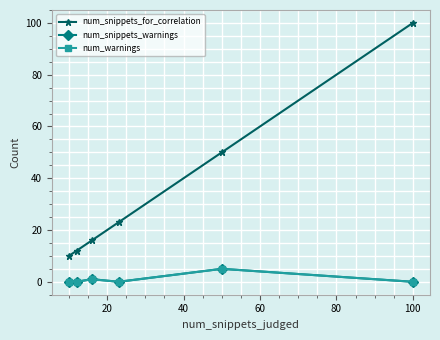

At how many categories does at least one series exceed 47?

2